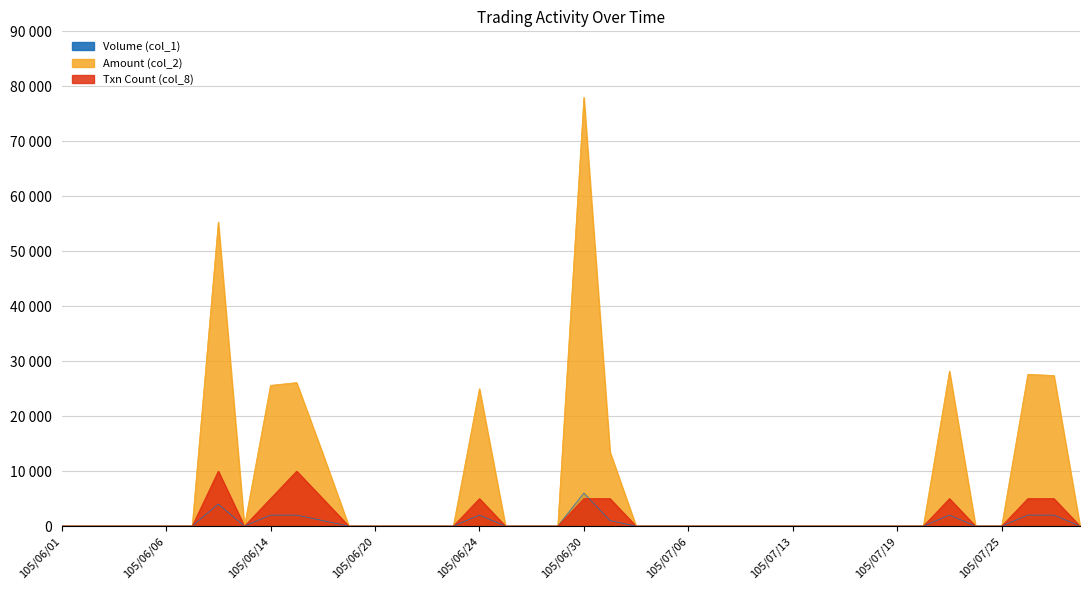

What position from the left is 105/07/14?

30